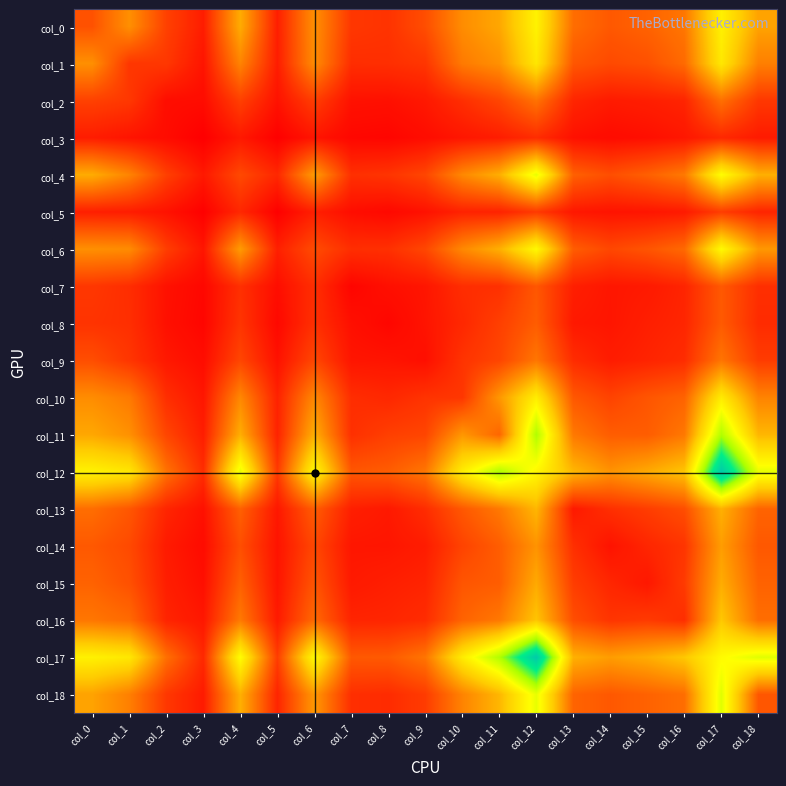

Count the number of categories in the chart.

19